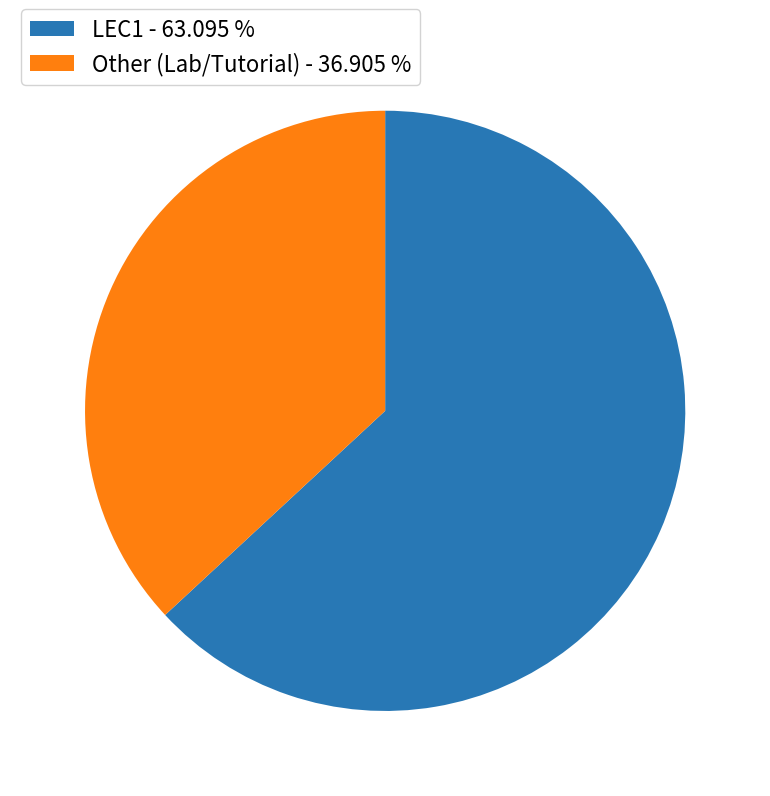

Between Other (Lab/Tutorial) - 36.905 % and LEC1 - 63.095 %, which is larger?

LEC1 - 63.095 %